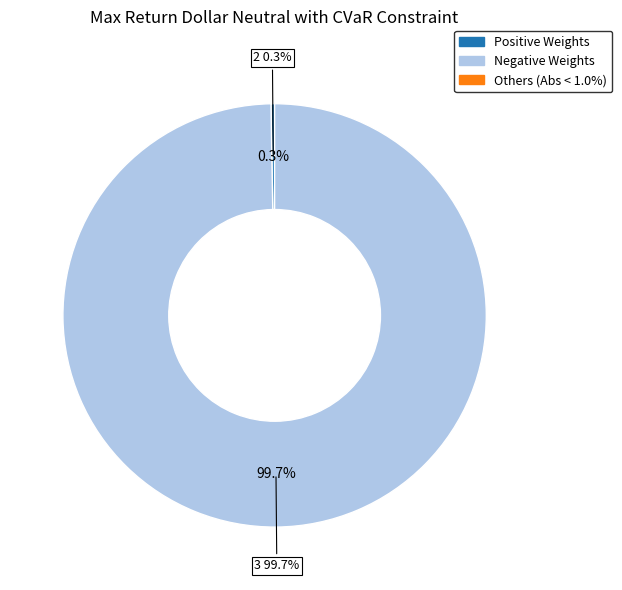

Rank the categories by value from lowest to highest.

2, 3